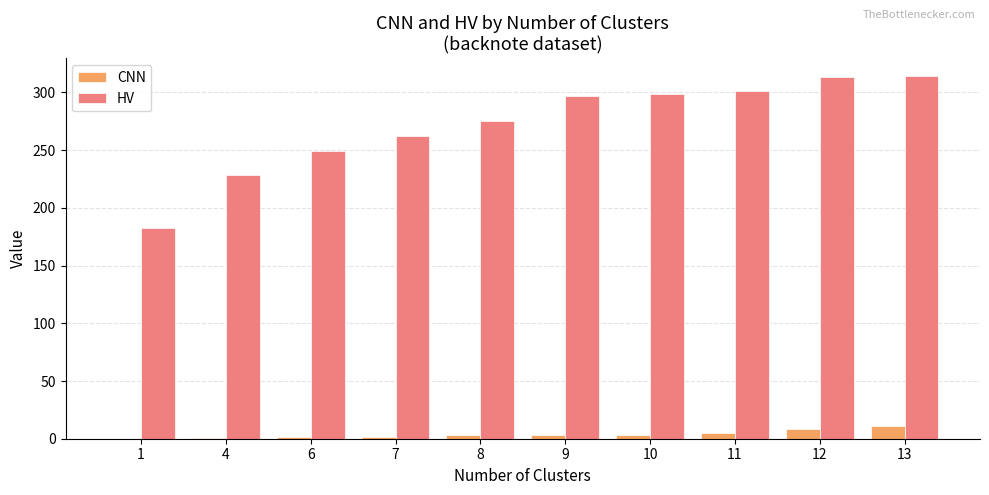

Which category has the highest value in the CNN series?

13